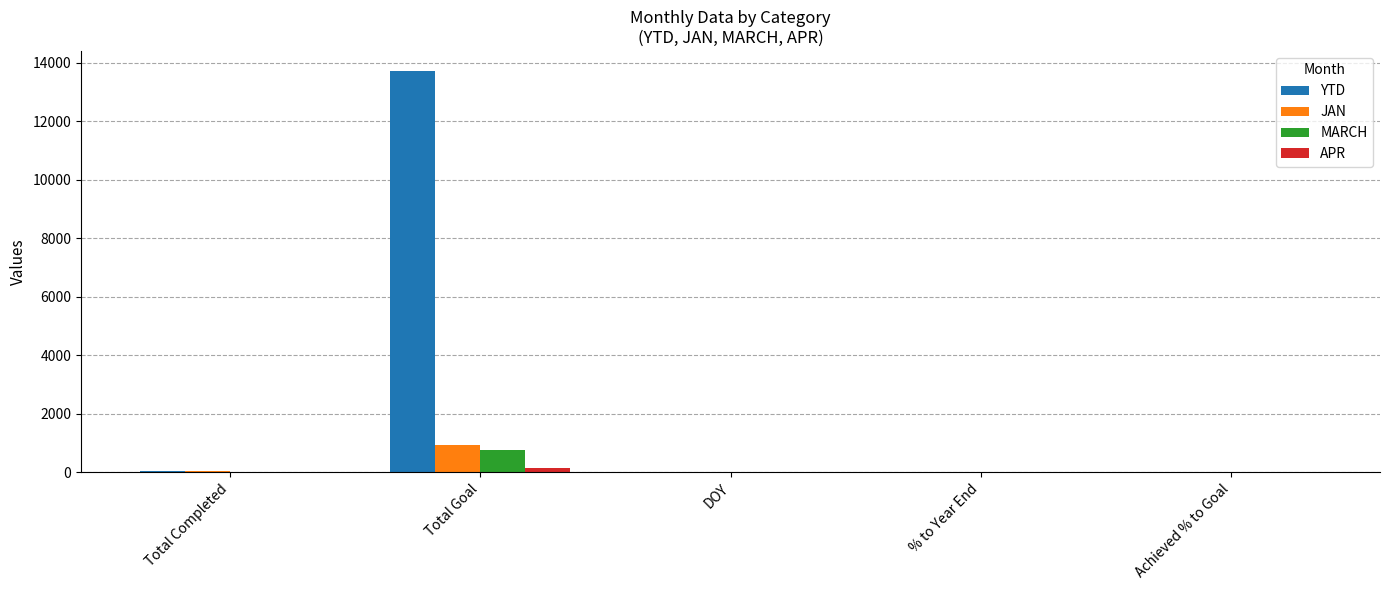

Which series changed the most between Total Goal and Achieved % to Goal?

YTD